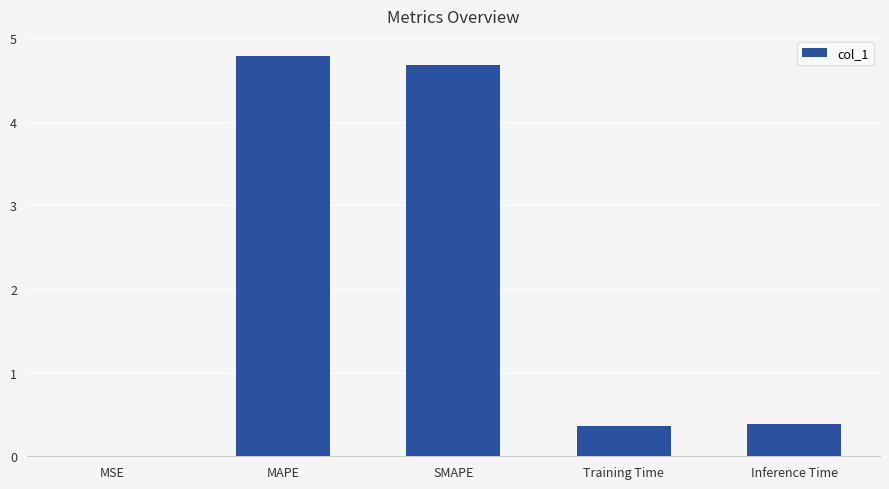

What is the approximate value at Training Time?

0.4